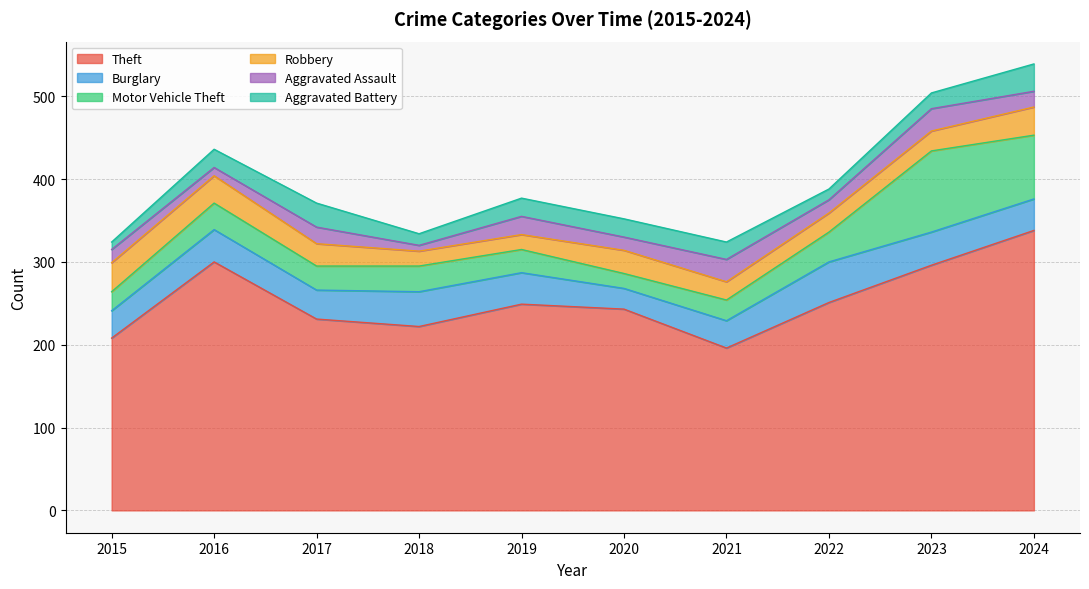

True or false: Robbery has more than 2 points higher than both neighbors.

False